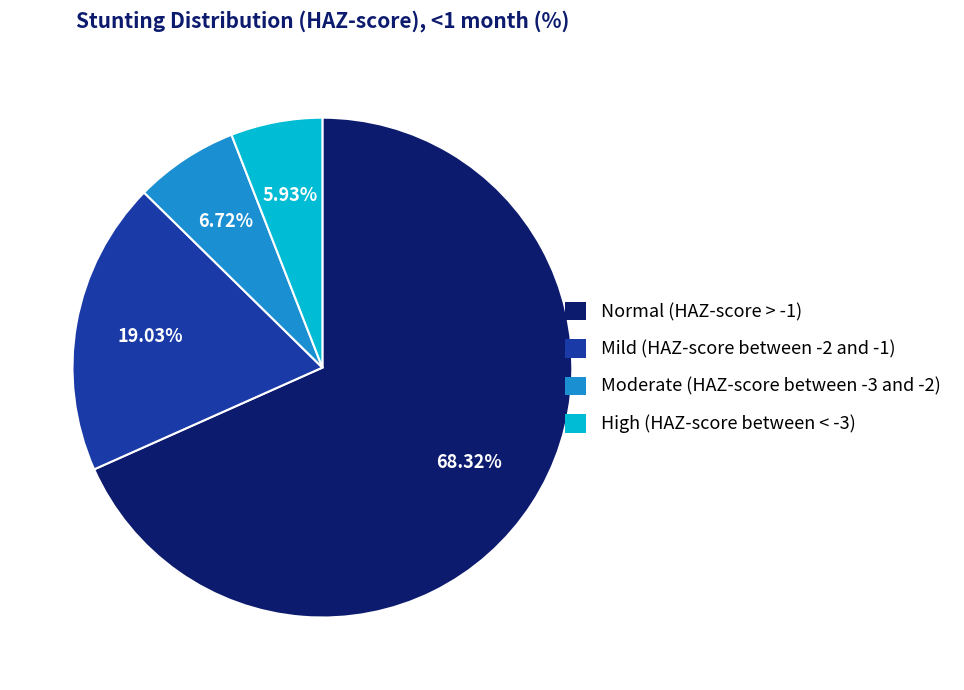

Rank the categories by value from highest to lowest.

Normal (HAZ-score > -1), Mild (HAZ-score between -2 and -1), Moderate (HAZ-score between -3 and -2), High (HAZ-score between < -3)